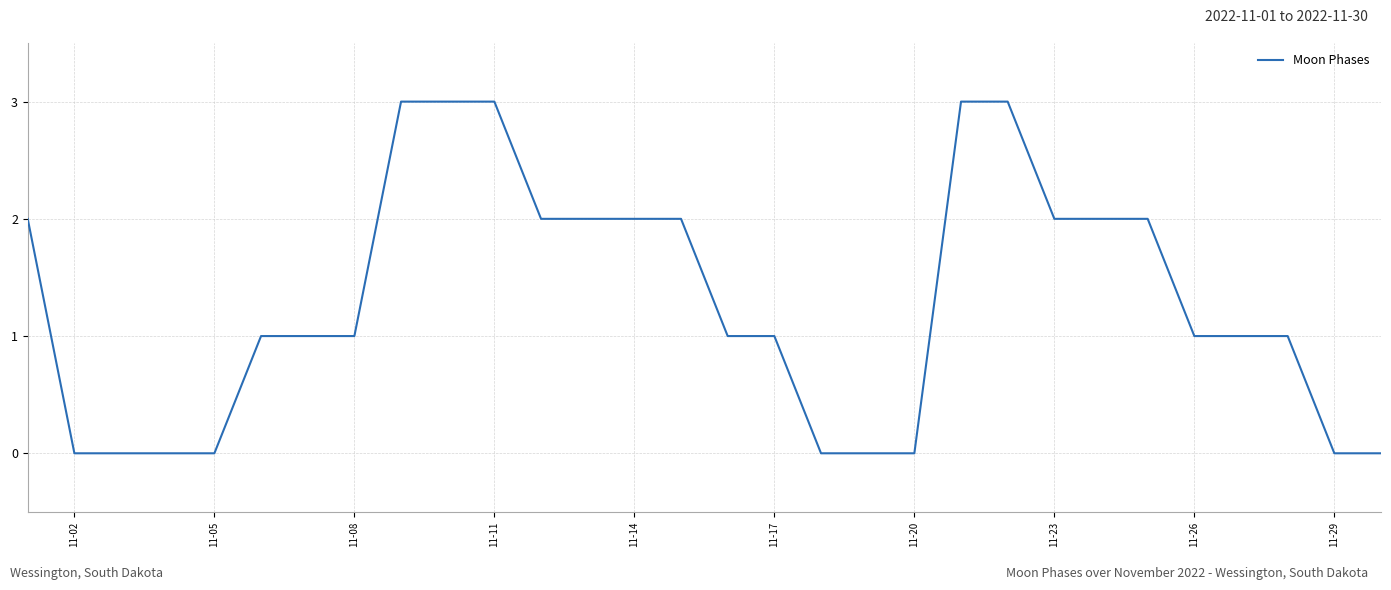

Count the values in the range 0 to 2.

25